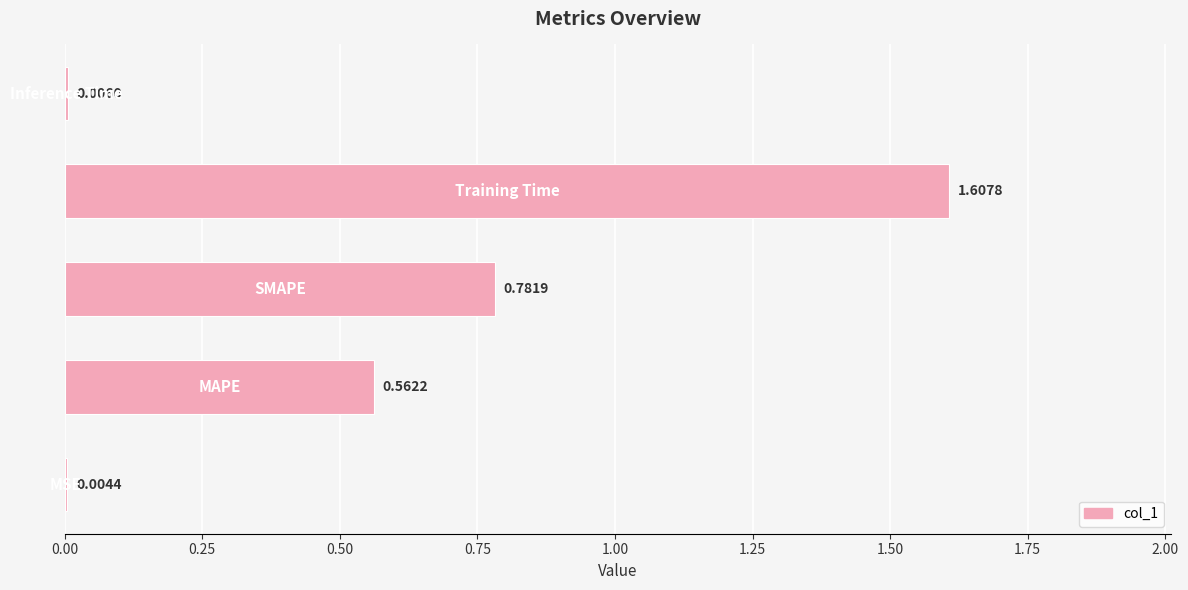

What is the sum of all values?

3.0